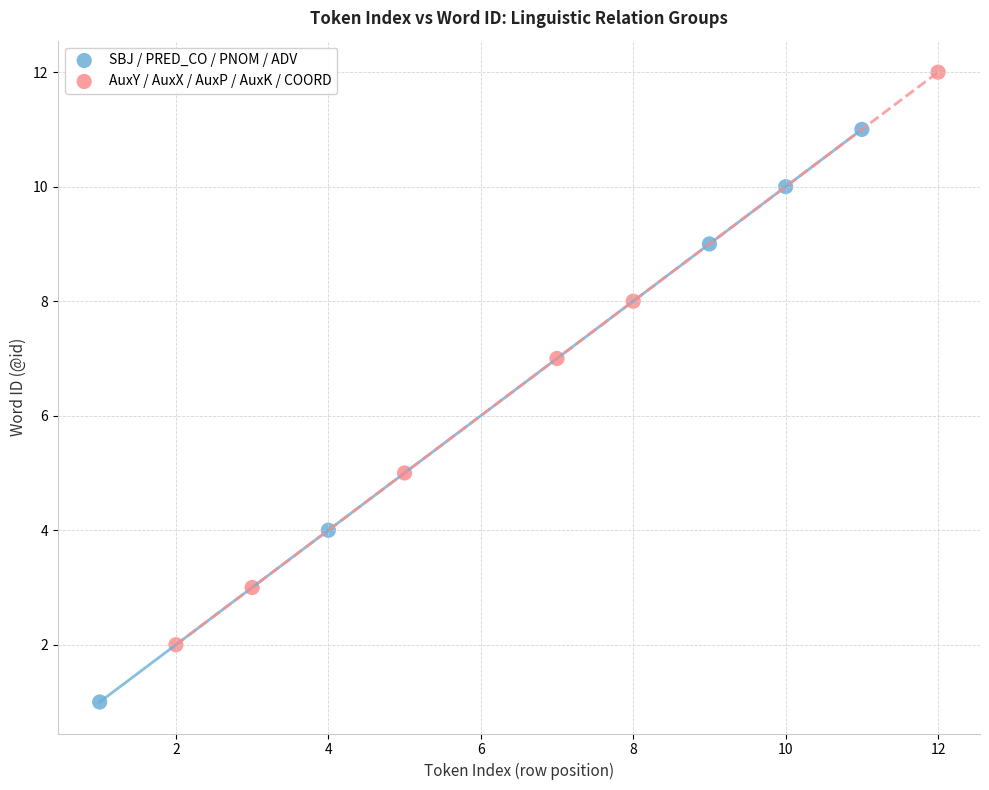

Which series contains the highest Y value?

AuxY / AuxX / AuxP / AuxK / COORD